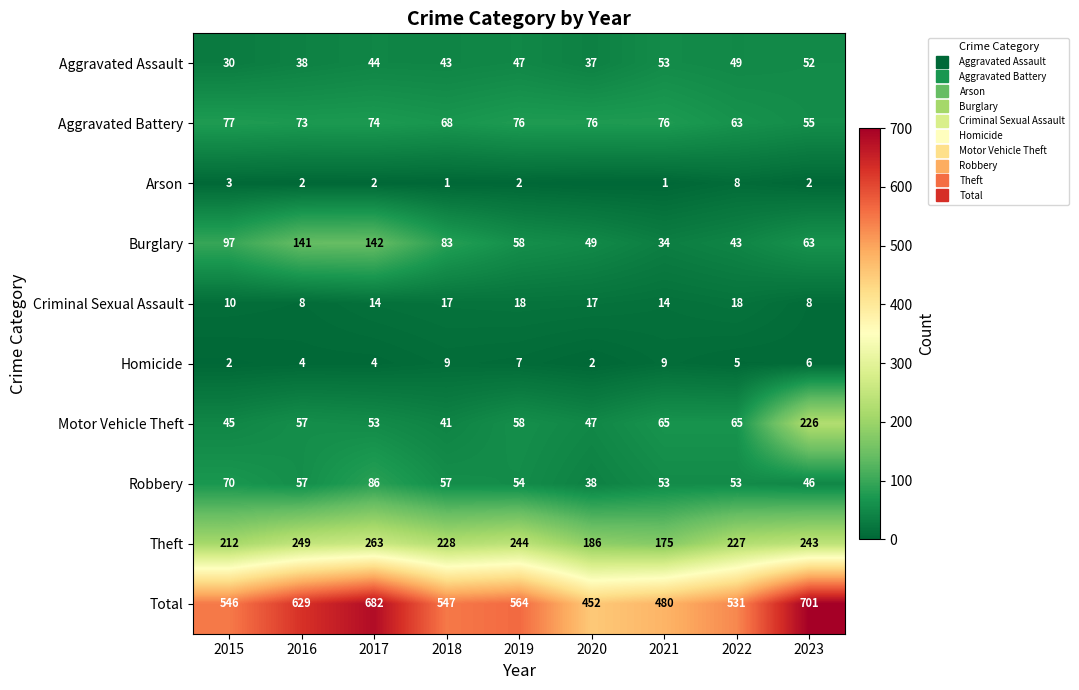

What is the average value of the Aggravated Battery series?

71